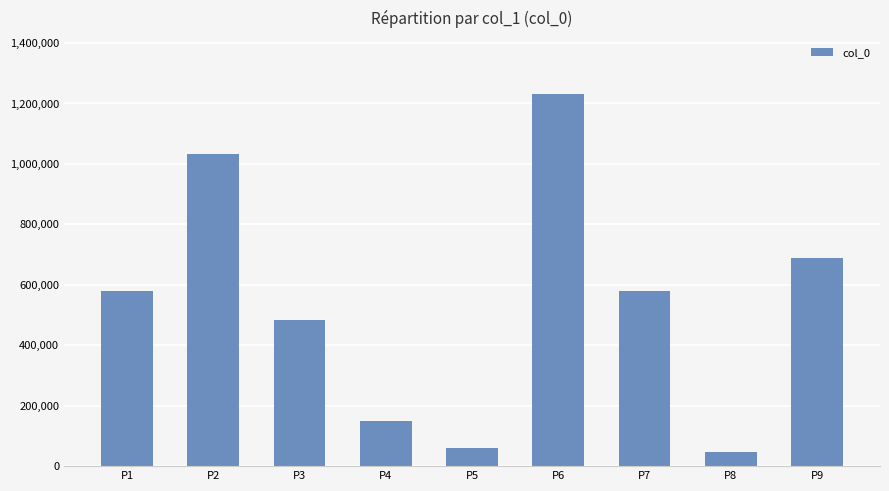

What is the sum of the values at P5 and P8?

107422